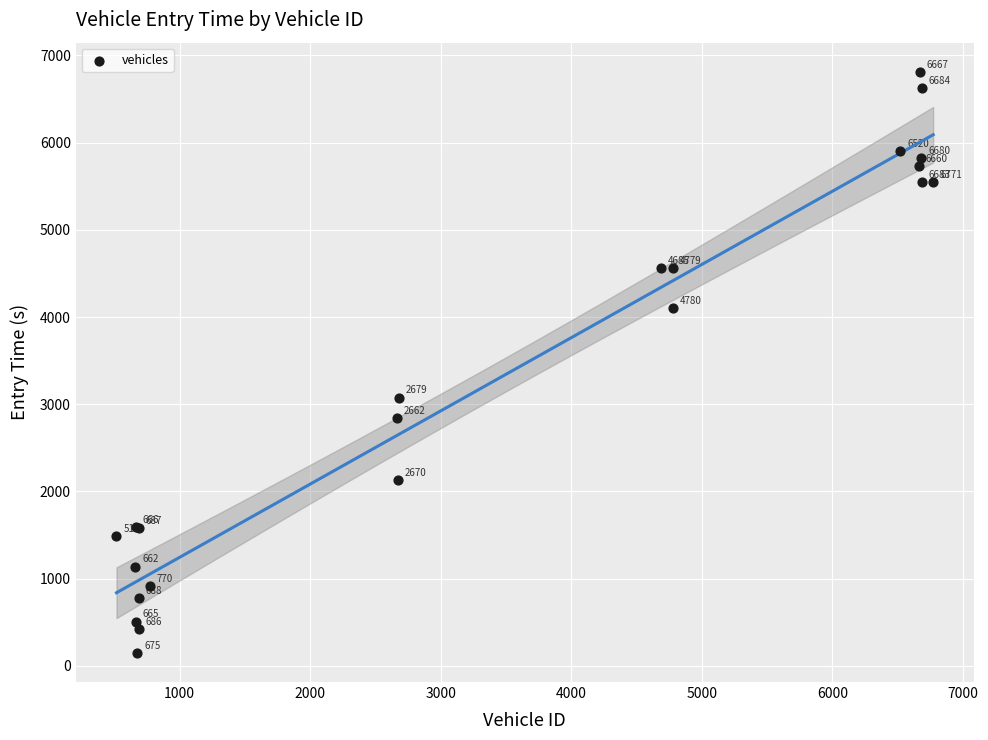

What Y value in the scatter plot is closest to 3480?

3075.6